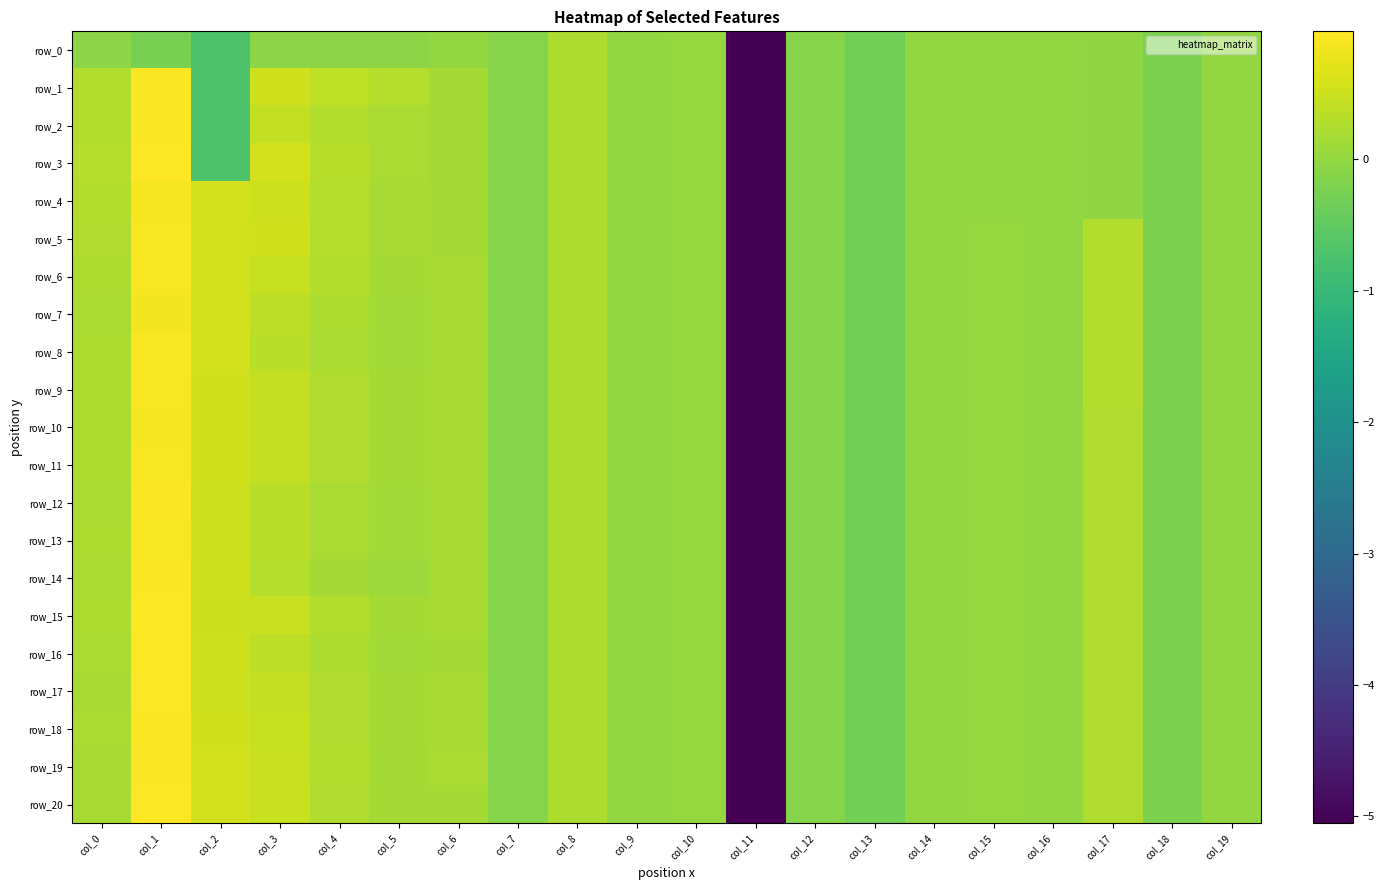

Where is row_15 nearest to the value -2?

col_13